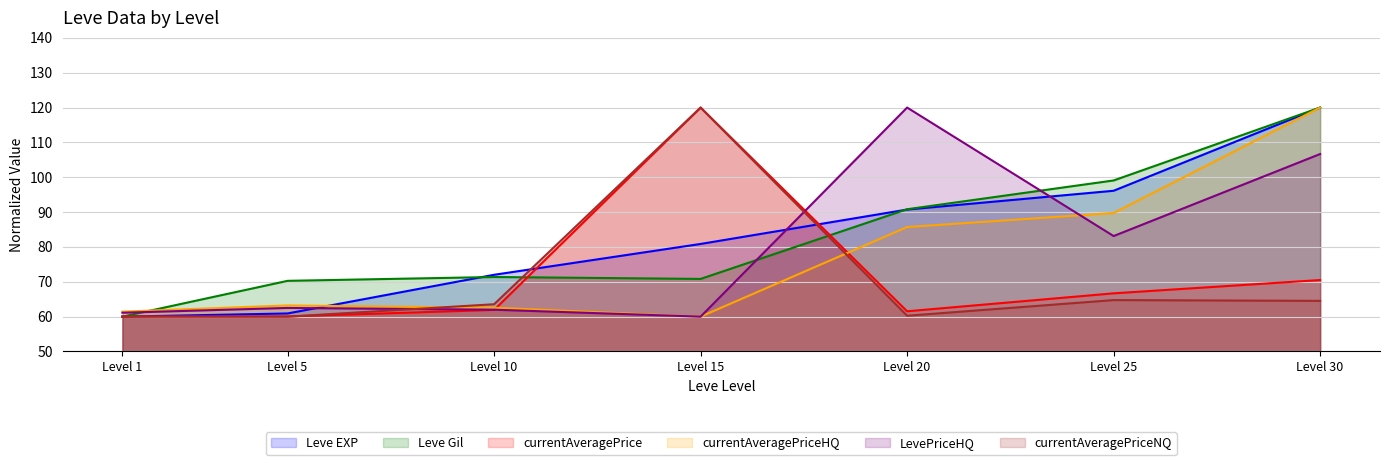

How many values in the Leve Gil series exceed 71?

4